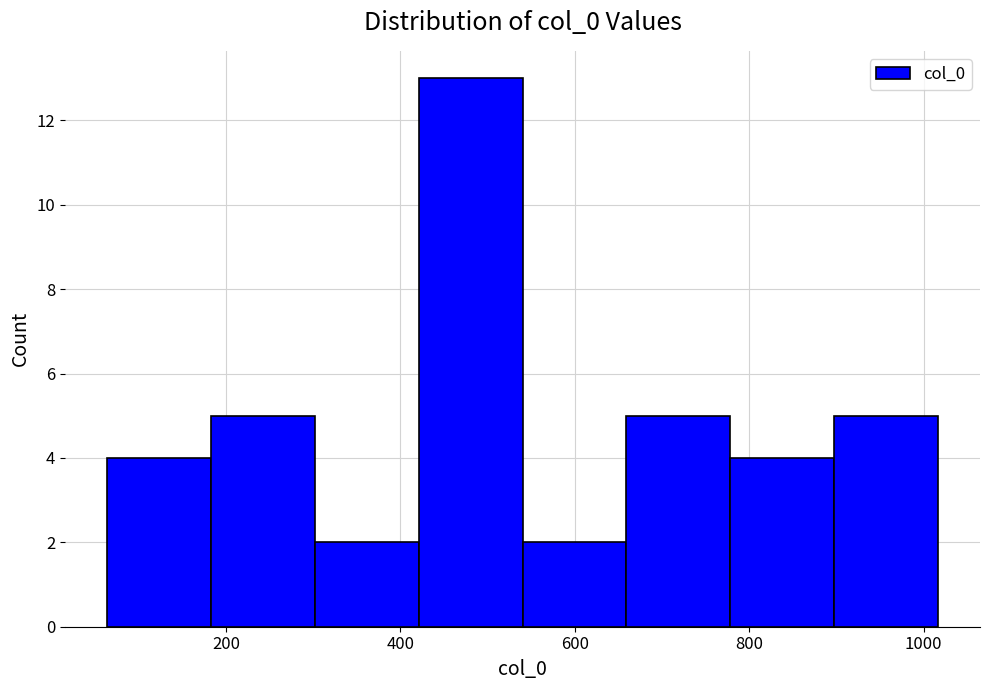

How tall is the bar that spans 180 to 300 on the x-axis? Neither the bar edges nor the heights are printed on the chart, so give them approximately, as read against the axes.

5